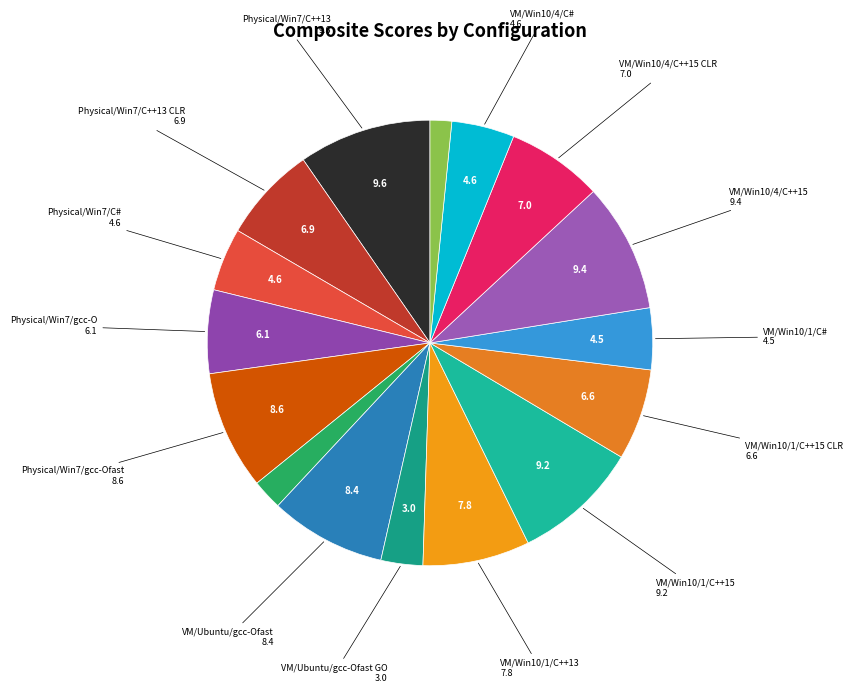

How many slices are in this pie chart?

16